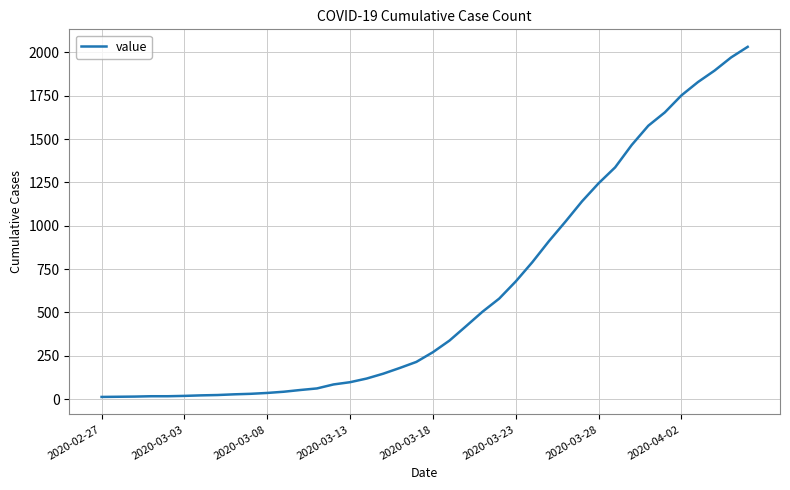

What is the difference between the maximum and minimum values?

2019